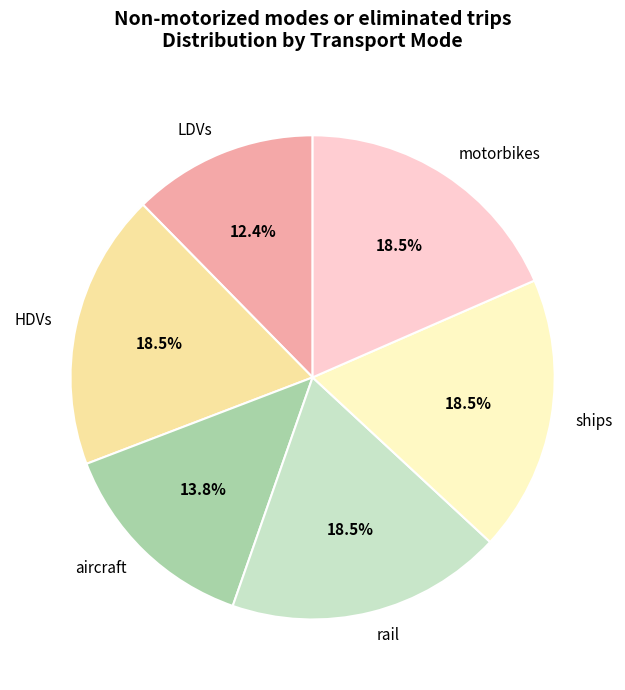

To the nearest percent, what is the difference between the largest and smallest slice percentages?

6%